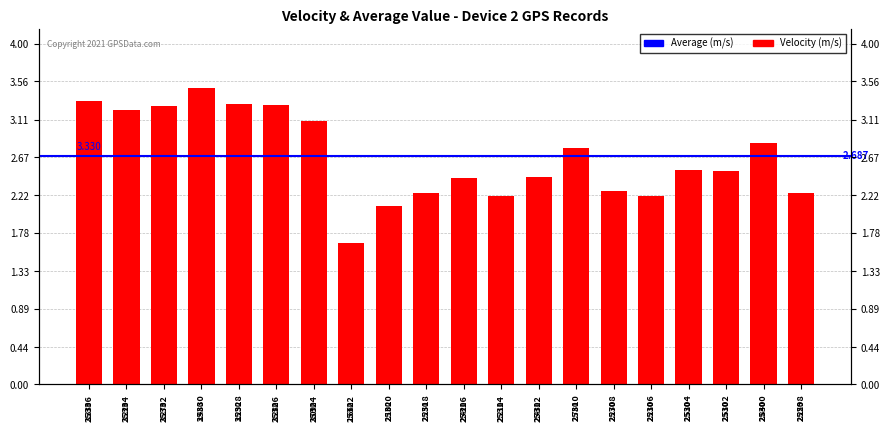

How many values are below 2?

1